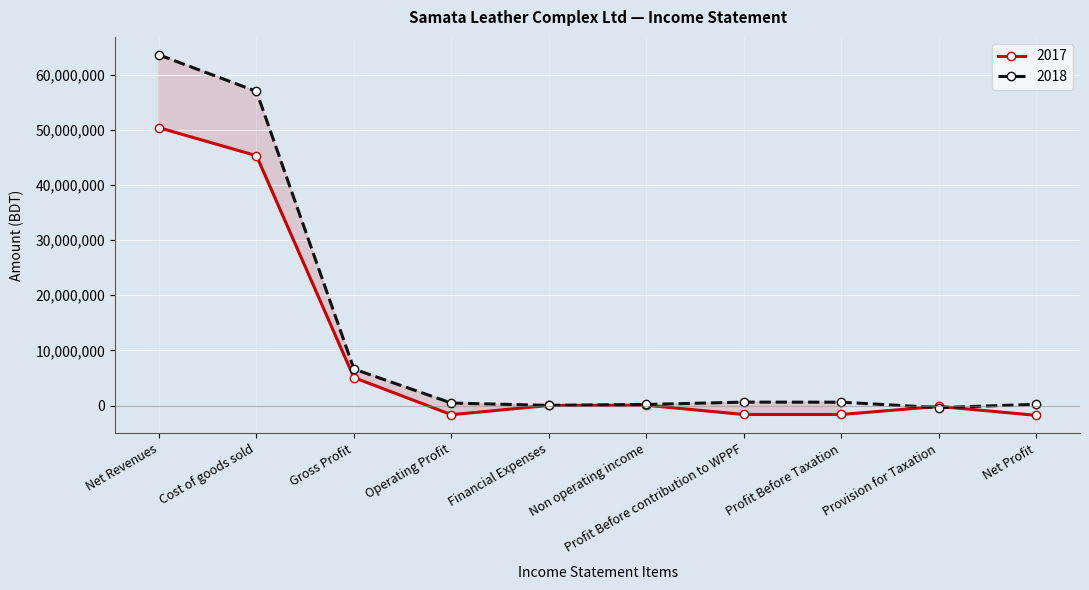

Is this an area chart (filled region under the line)?

No